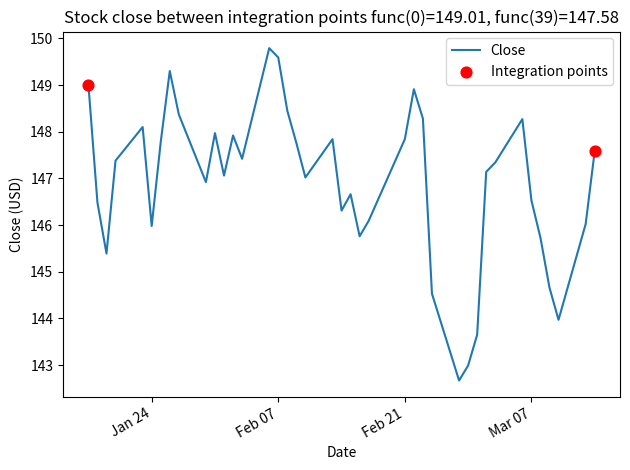

What is the maximum value shown in the chart?

149.8